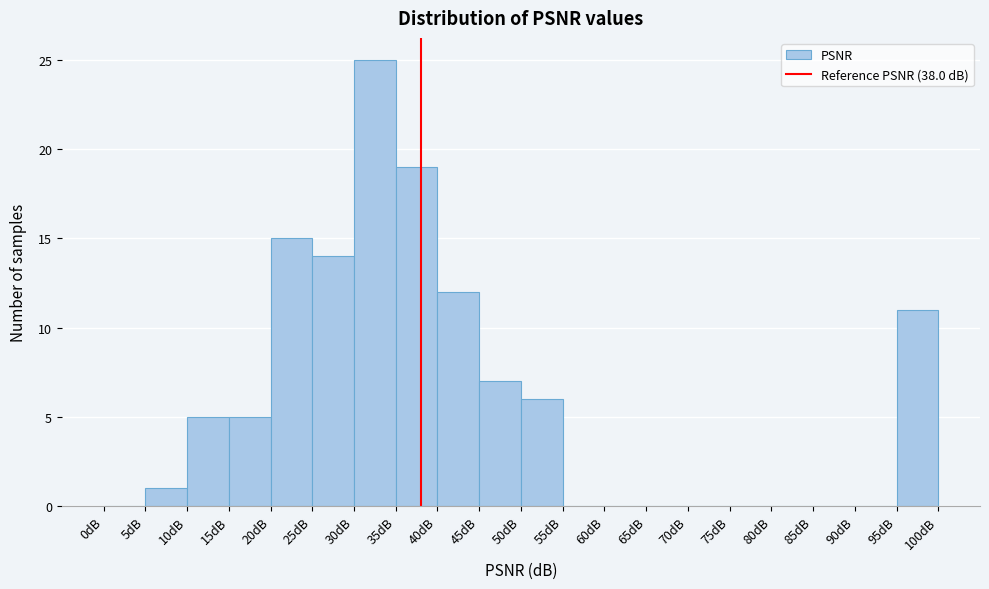

Reading left to right, list every bar in this chart as the range it spans on the x-axis followed by its height. The values are not printed on the chart, so give them approximately, as read against the axis.

0 to 5: 0
5 to 10: 1
10 to 15: 5
15 to 20: 5
20 to 25: 15
25 to 30: 14
30 to 35: 25
35 to 40: 19
40 to 45: 12
45 to 50: 7
50 to 55: 6
55 to 60: 0
60 to 65: 0
65 to 70: 0
70 to 75: 0
75 to 80: 0
80 to 85: 0
85 to 90: 0
90 to 95: 0
95 to 100: 11